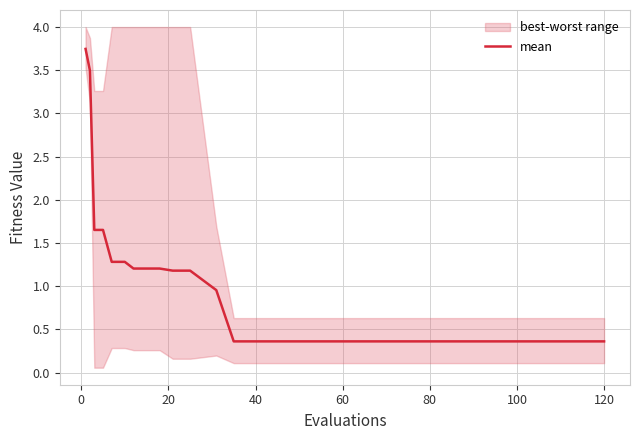

Reading left to right, what are all the values shown in this chart?

3.7	3.5	1.7	1.7	1.3	1.3	1.2	1.2	1.2	1.2	1.2	1.0	0.4	0.4	0.4	0.4	0.4	0.4	0.4	0.4